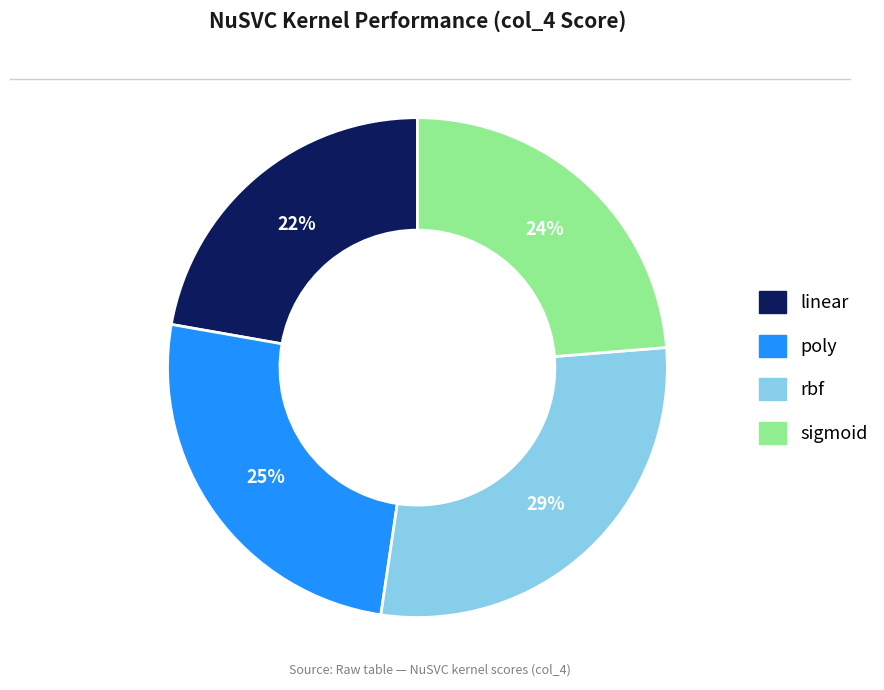

Which slice is the largest?

rbf